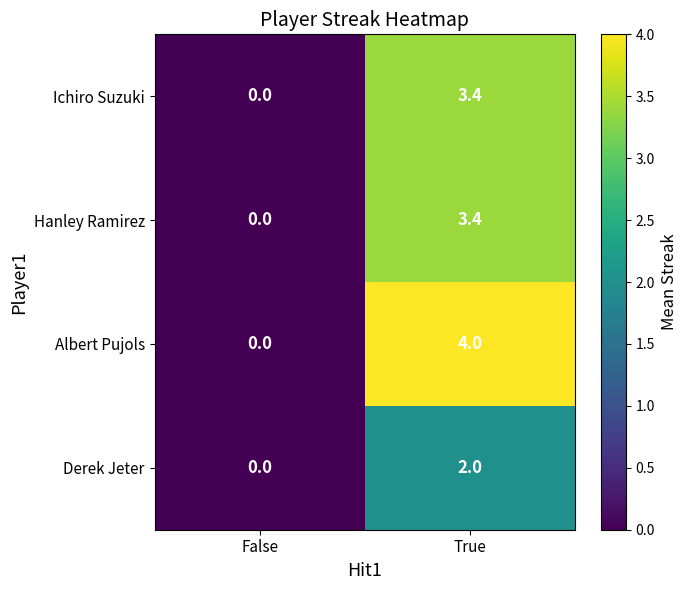

What is the spread (max minus min) of values at True?

2.0